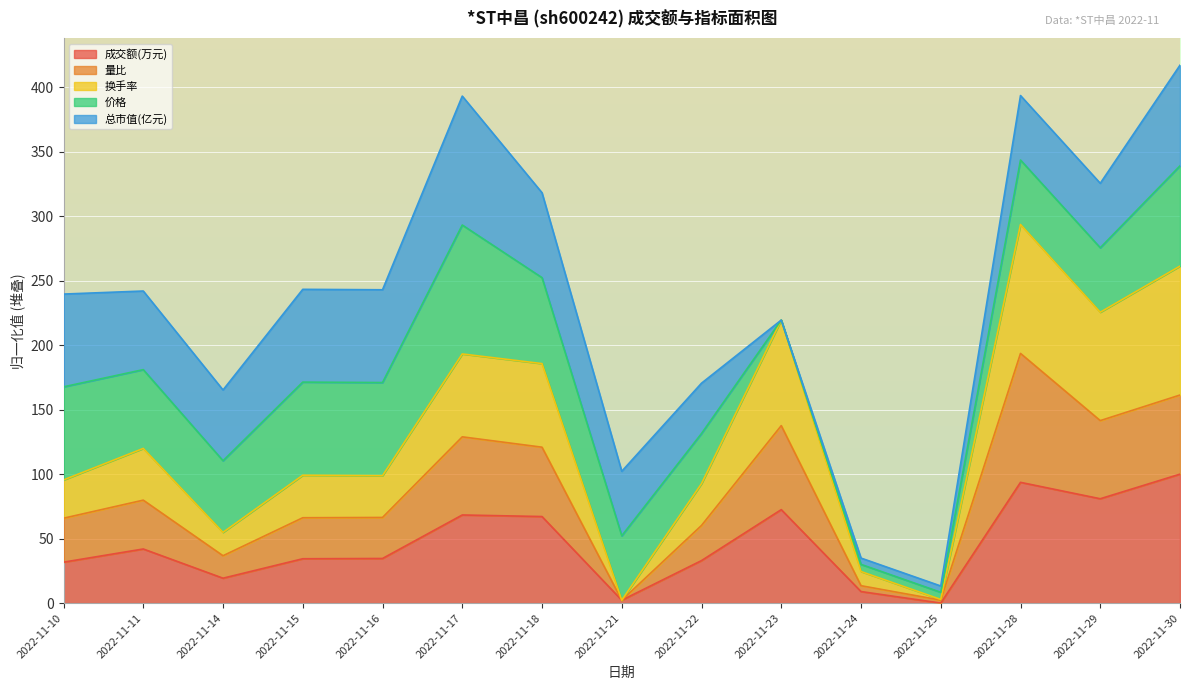

What is the highest value of the 成交额(万元) series?

100.0